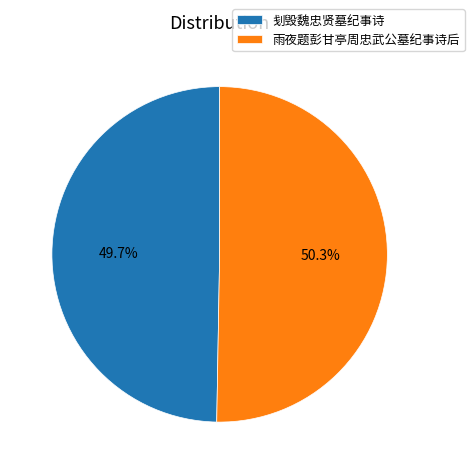

The 刬毁魏忠贤墓纪事诗 slice represents 50% of the pie. True or false?

True